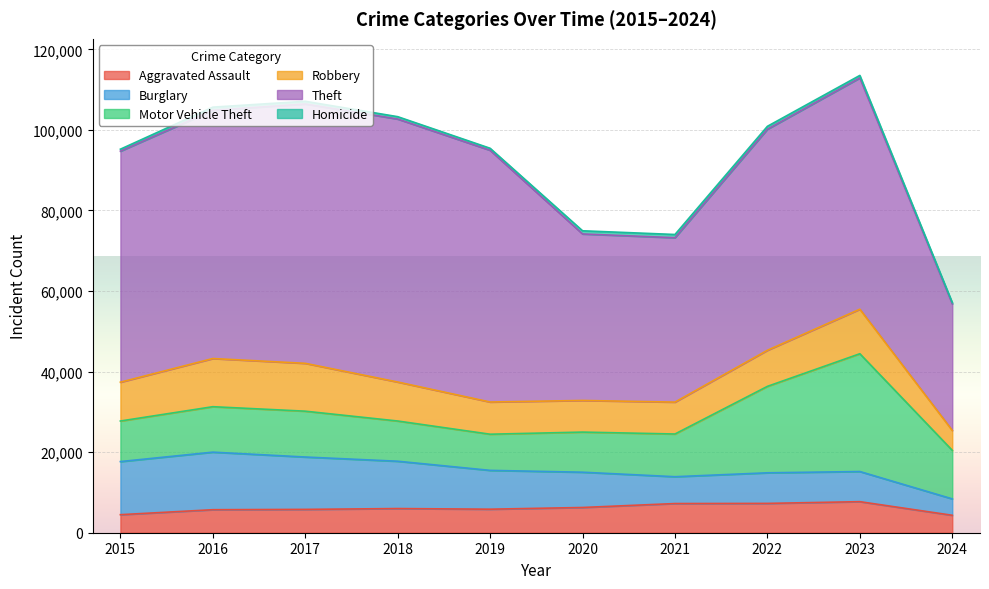

What is the difference between the highest and lowest values at 2024?

31104